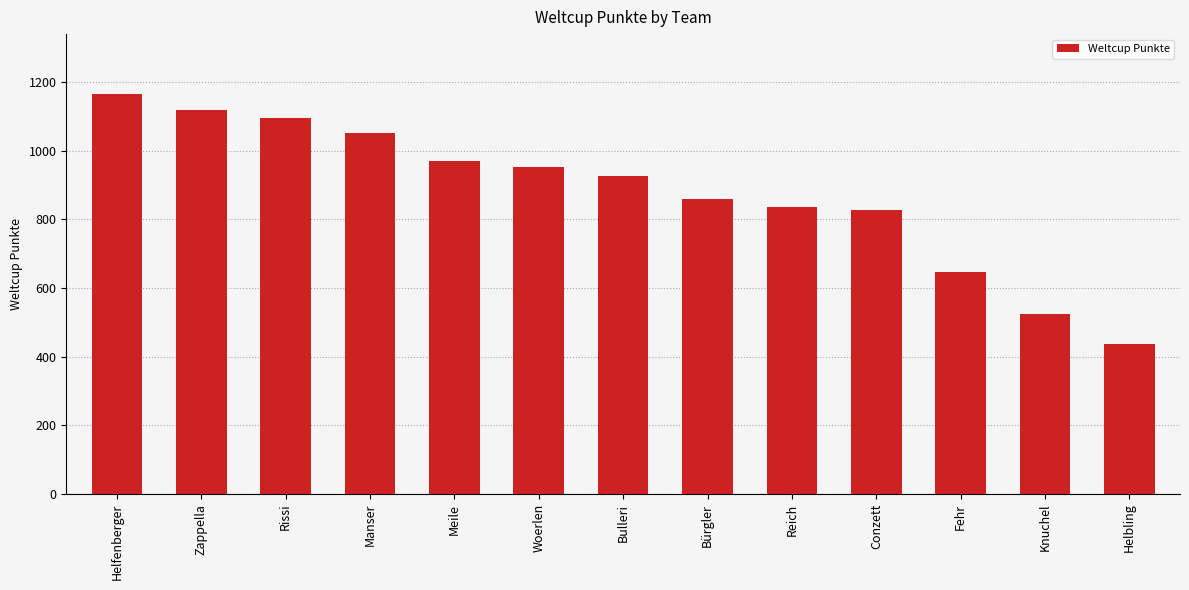

What is the label of the 1st bar from the left?

Helfenberger